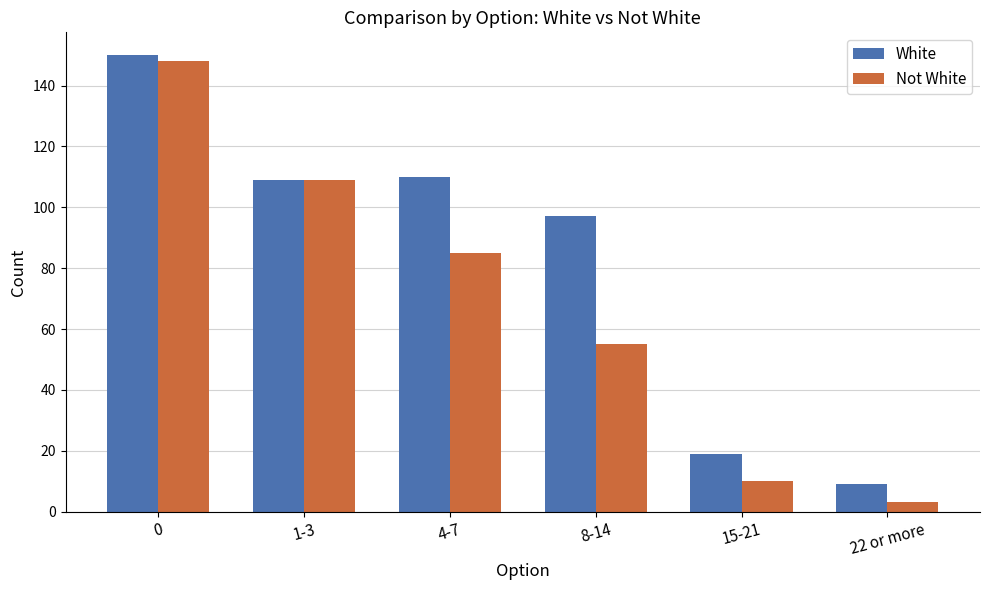

Rank the categories by Not White value from lowest to highest.

22 or more, 15-21, 8-14, 4-7, 1-3, 0